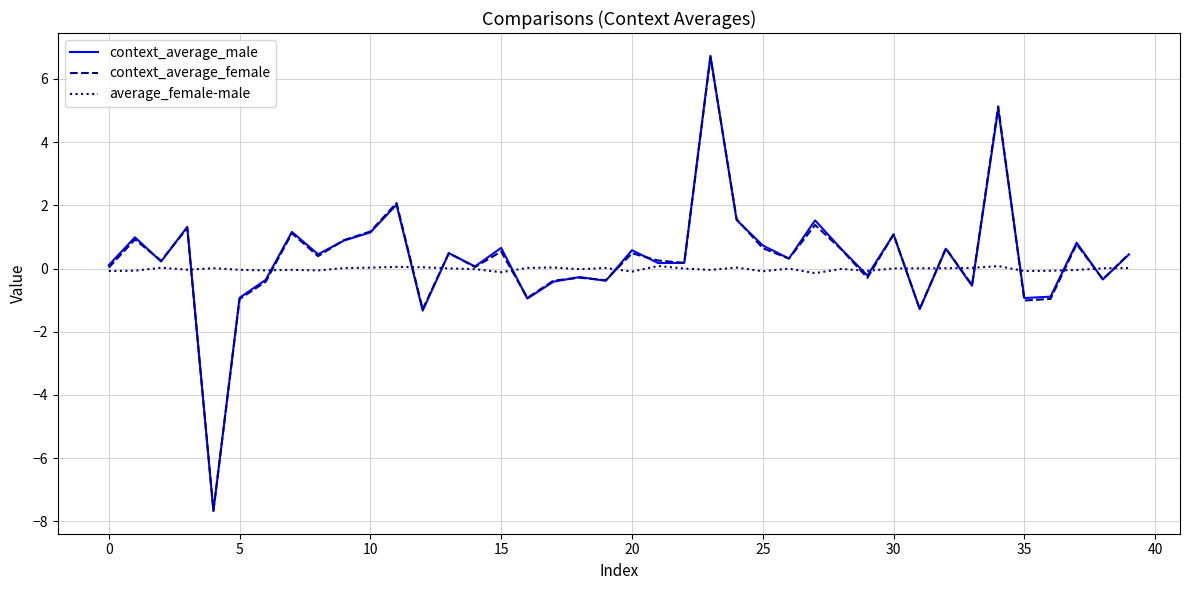

What is the lowest value of the context_average_female series?

-7.7